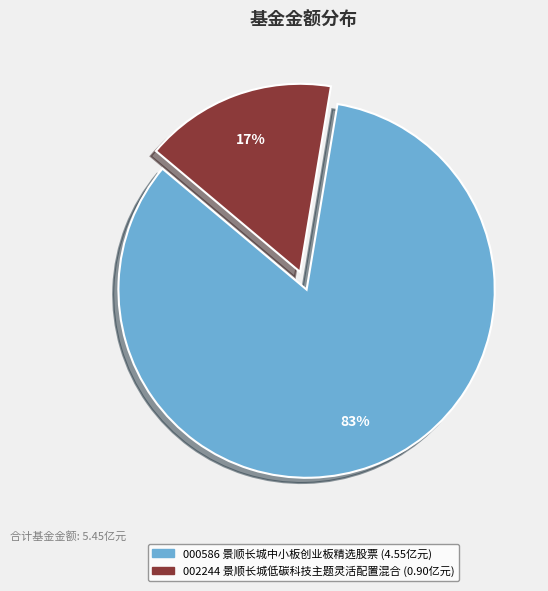

Is there any slice that represents more than half of the pie?

Yes